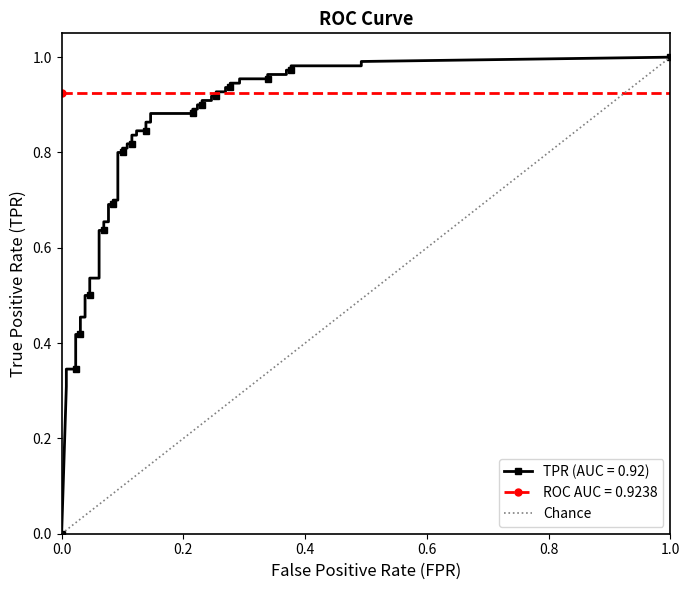

What is the greatest value displayed?

1